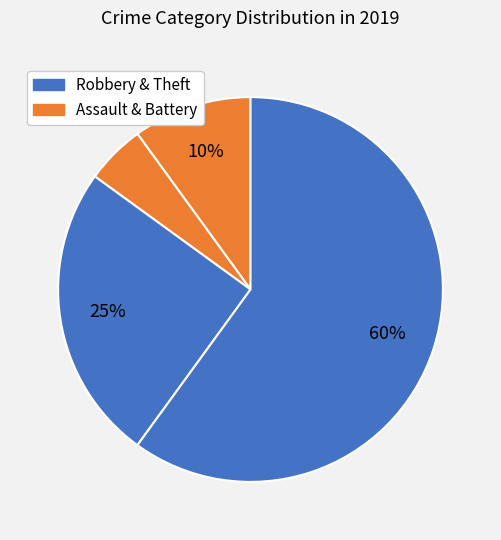

How many slices are in this pie chart?

4